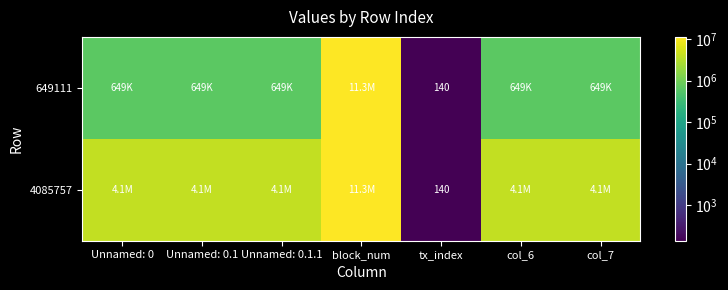

What value does the 4085757 series have at col_6?

4085757